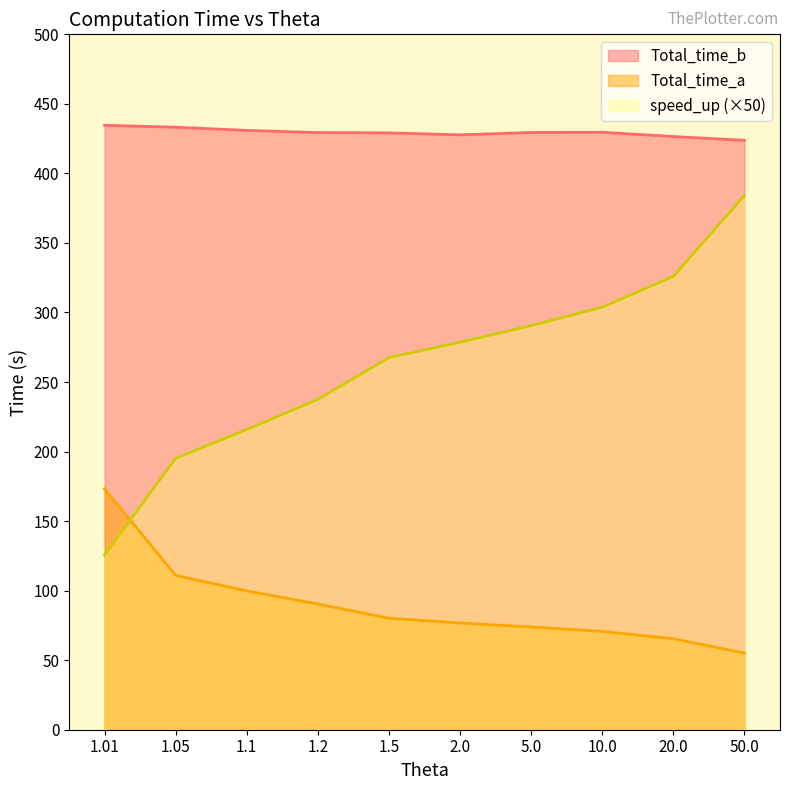

What value does the speed_up series have at 1.1?

215.8